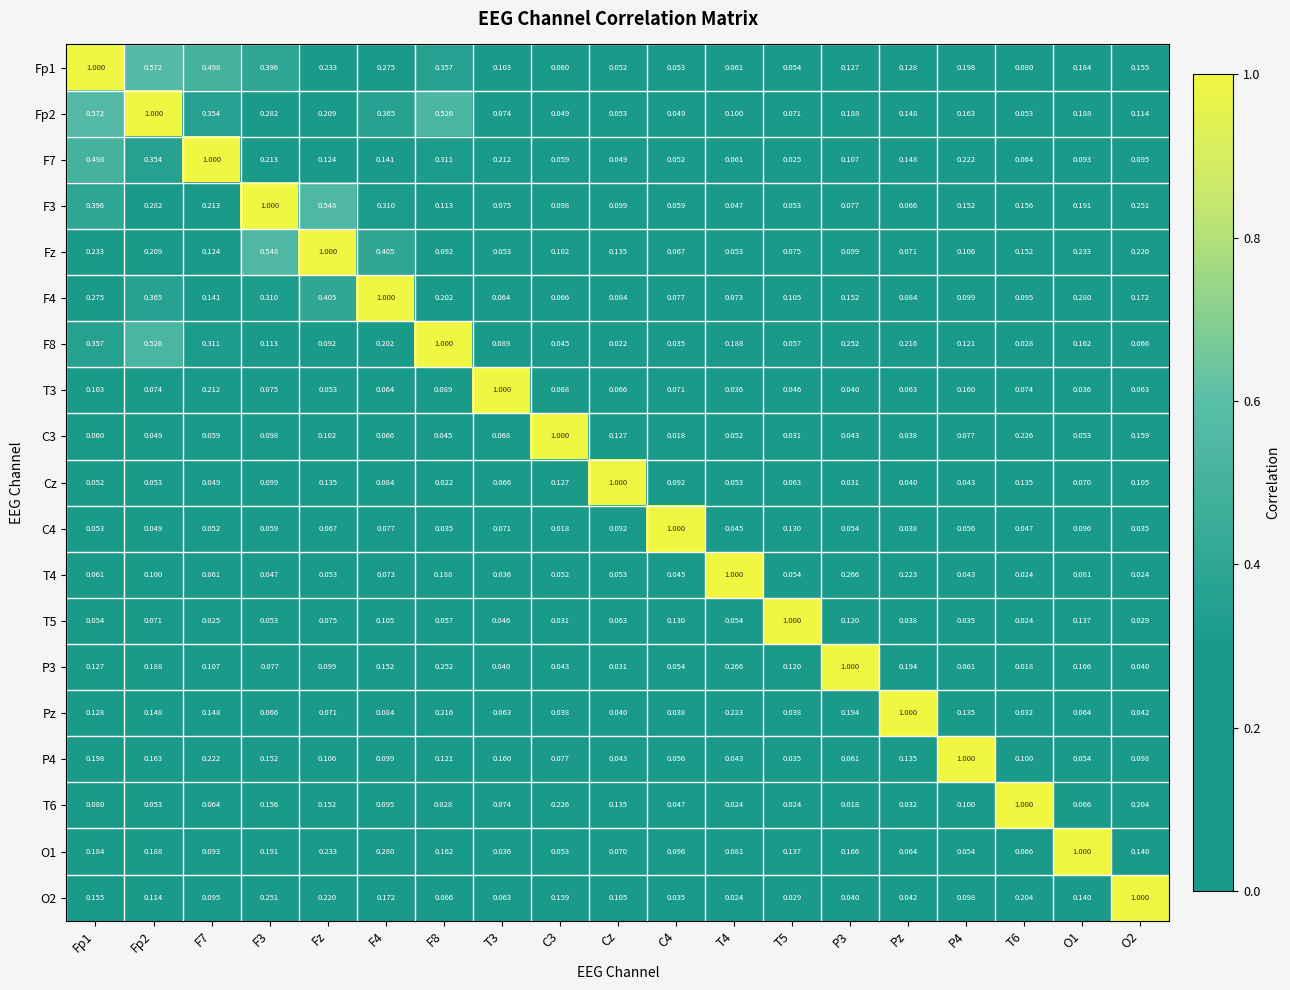

At which category is the sum across all series the highest?

Fp1